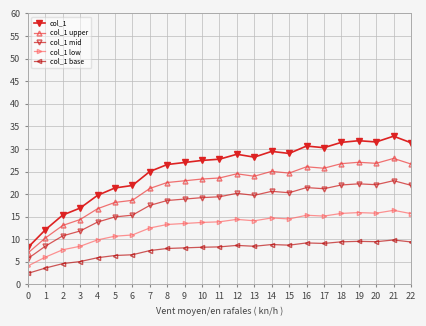

Between 0 and 8, which series saw the biggest shift?

col_1